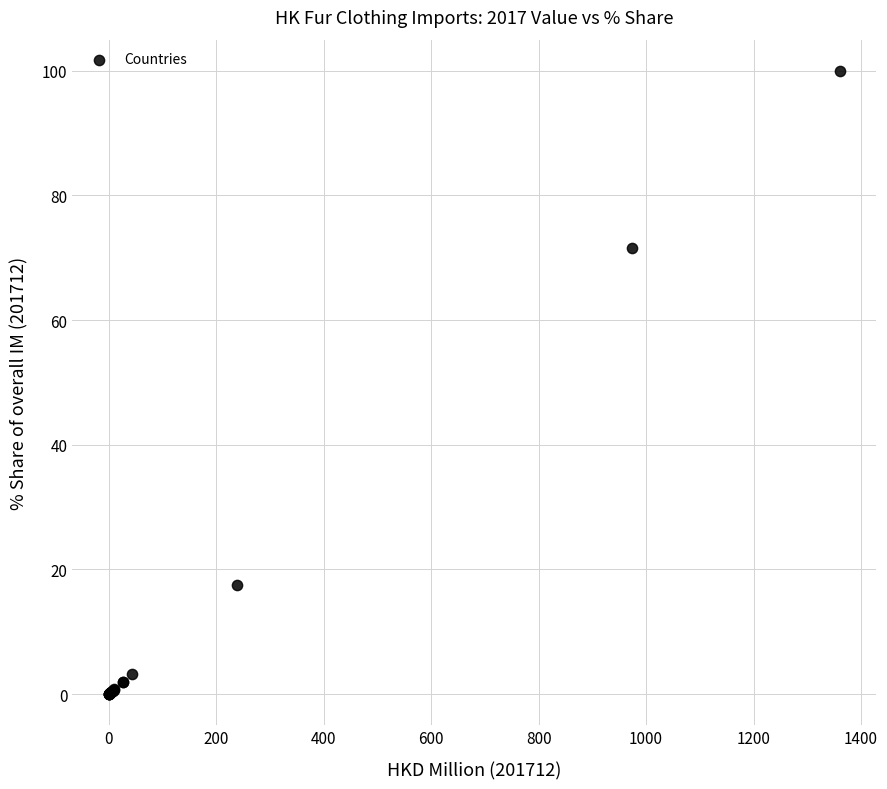

What Y value in the scatter plot is closest to 50?

71.5